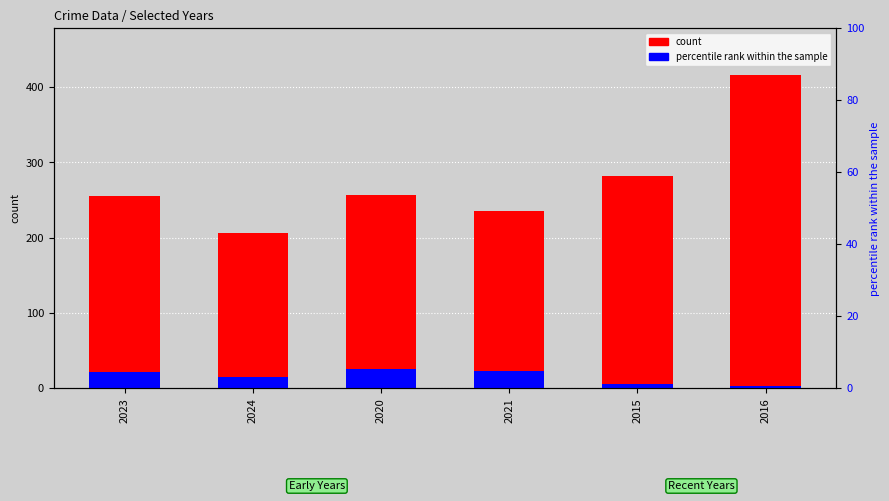

Which series has the largest total across all categories?

count